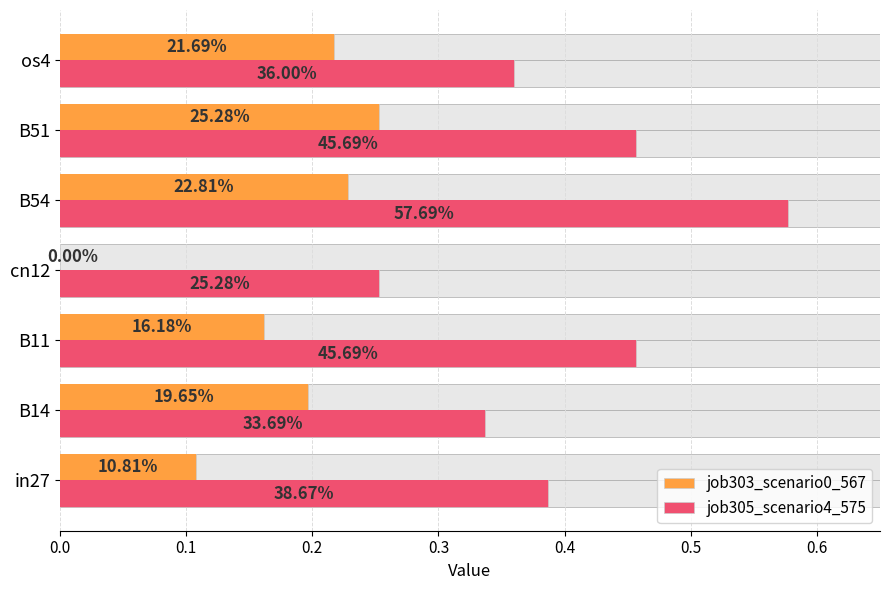

Between B14 and B11, which series saw the biggest shift?

job305_scenario4_575